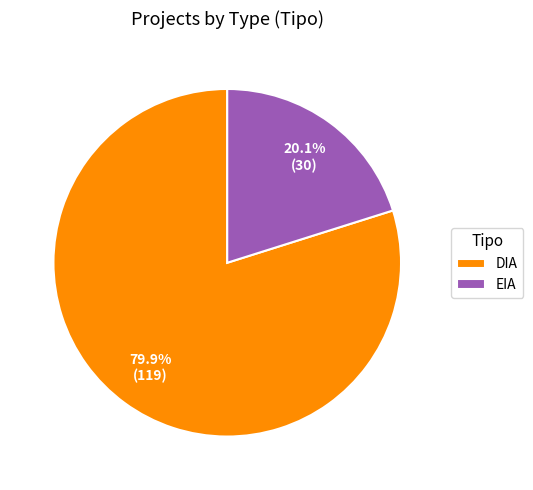

How many slices are in this pie chart?

2